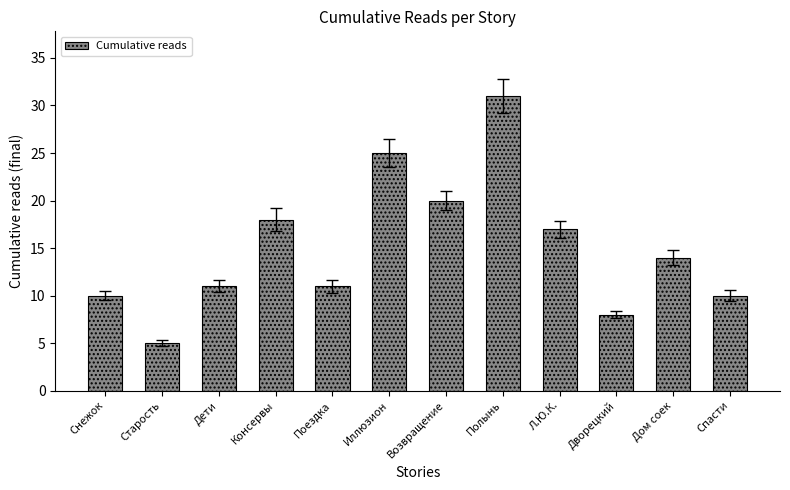

What is the sum of all values?

180